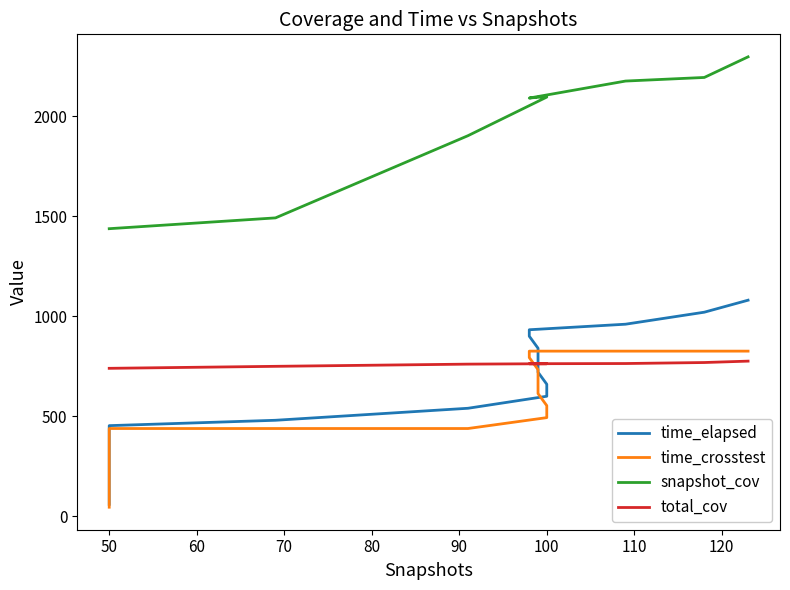

True or false: time_elapsed and time_crosstest cross at least once.

False